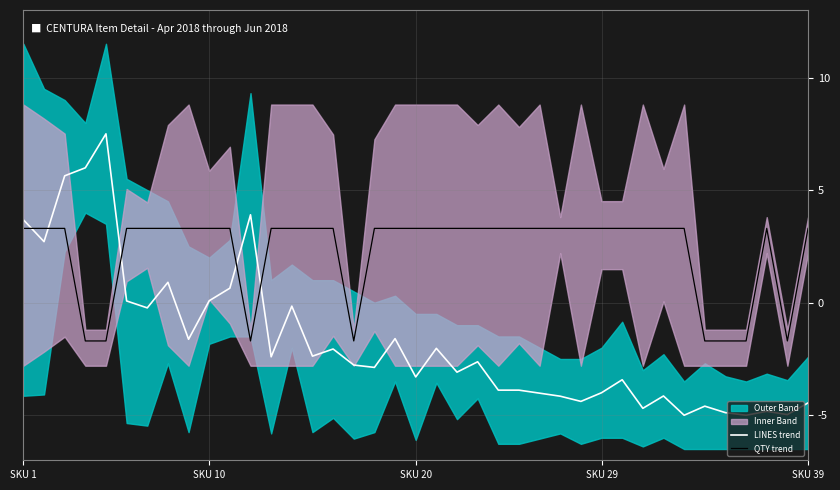

Is it true that LINES trend equals -6.6 at SKU 39?

False